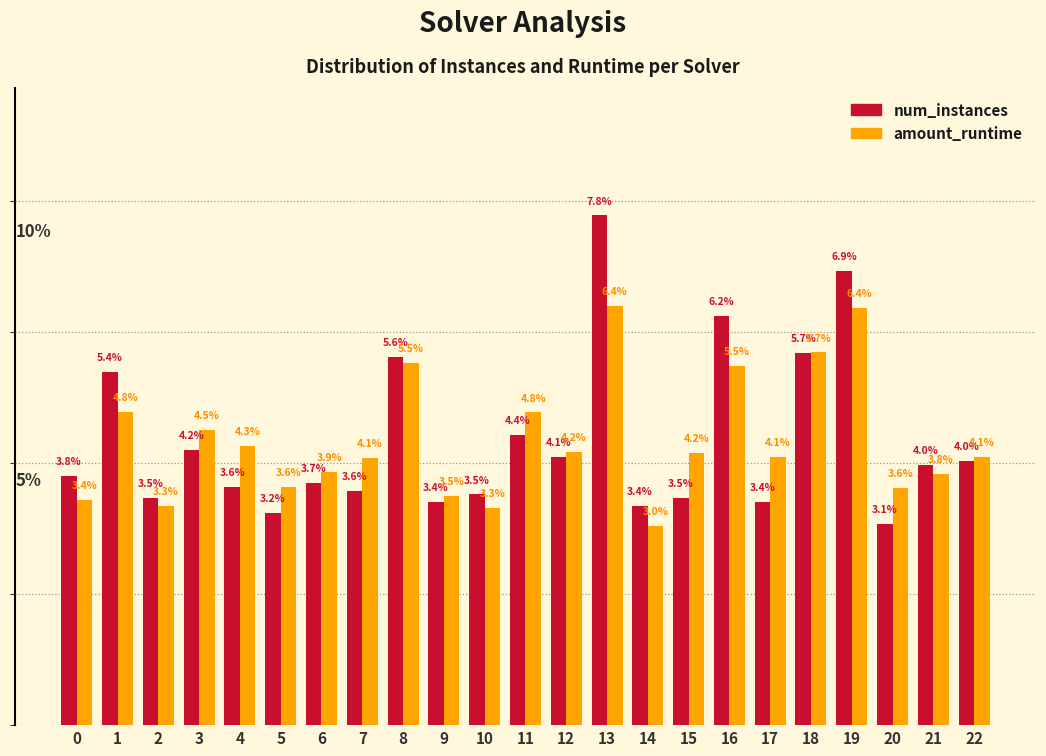

Rank the series by their maximum value, from highest to lowest.

num_instances, amount_runtime